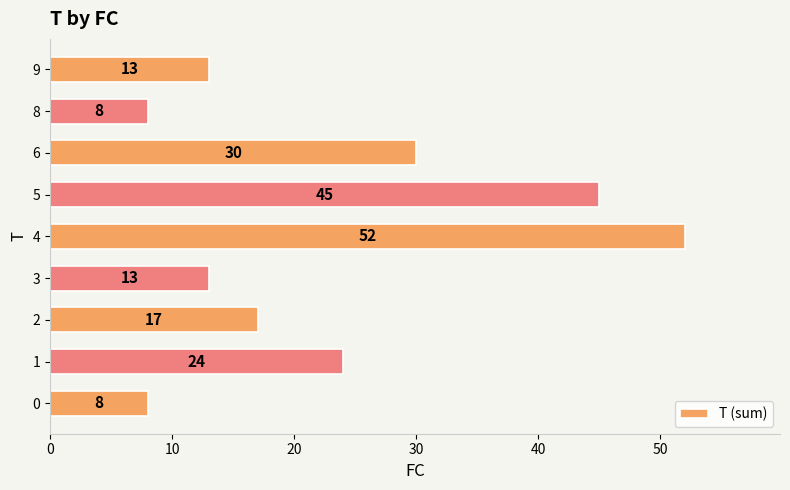

Is it true that the value at 8 is 5?

False